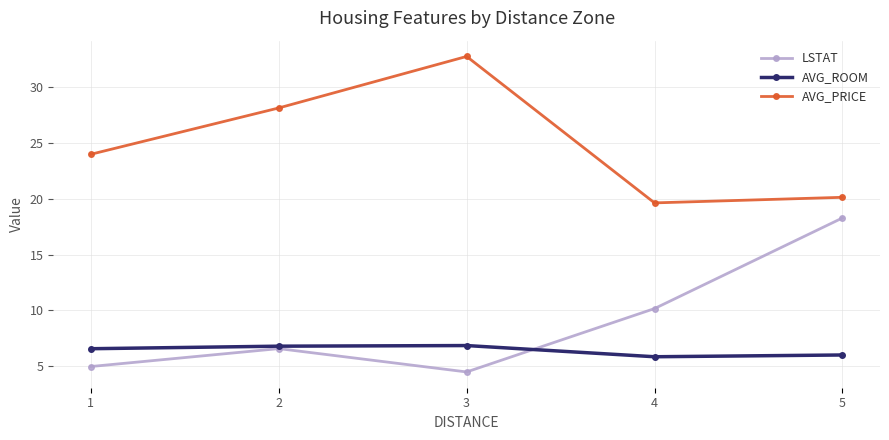

Is it true that AVG_ROOM equals 9.0 at 2?

False